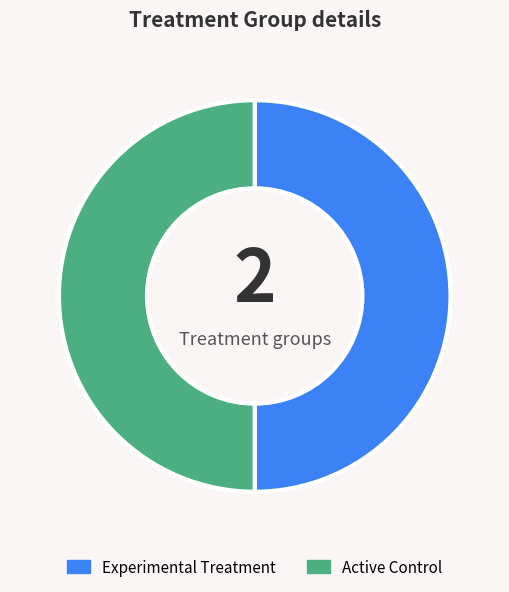

Combined, do Experimental Treatment and Active Control account for over 50%?

Yes